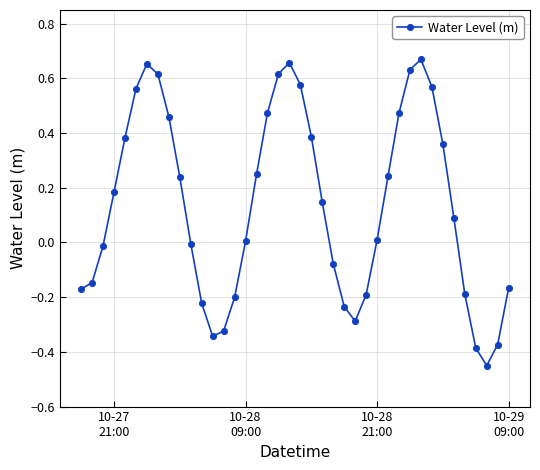

What is the sum of all values?

5.5